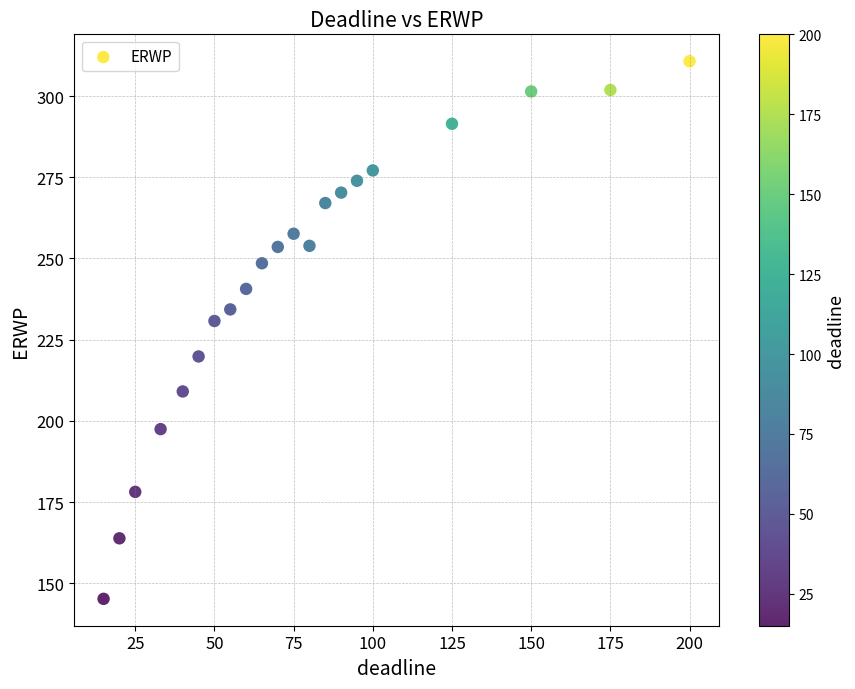

What is the range of Y values (max minus min)?

165.5